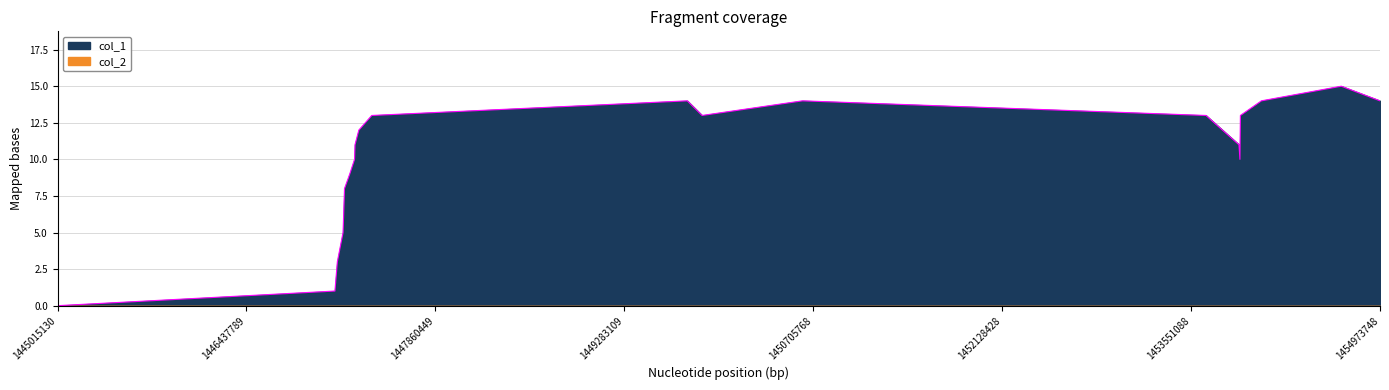

How many values exceed 11?

10